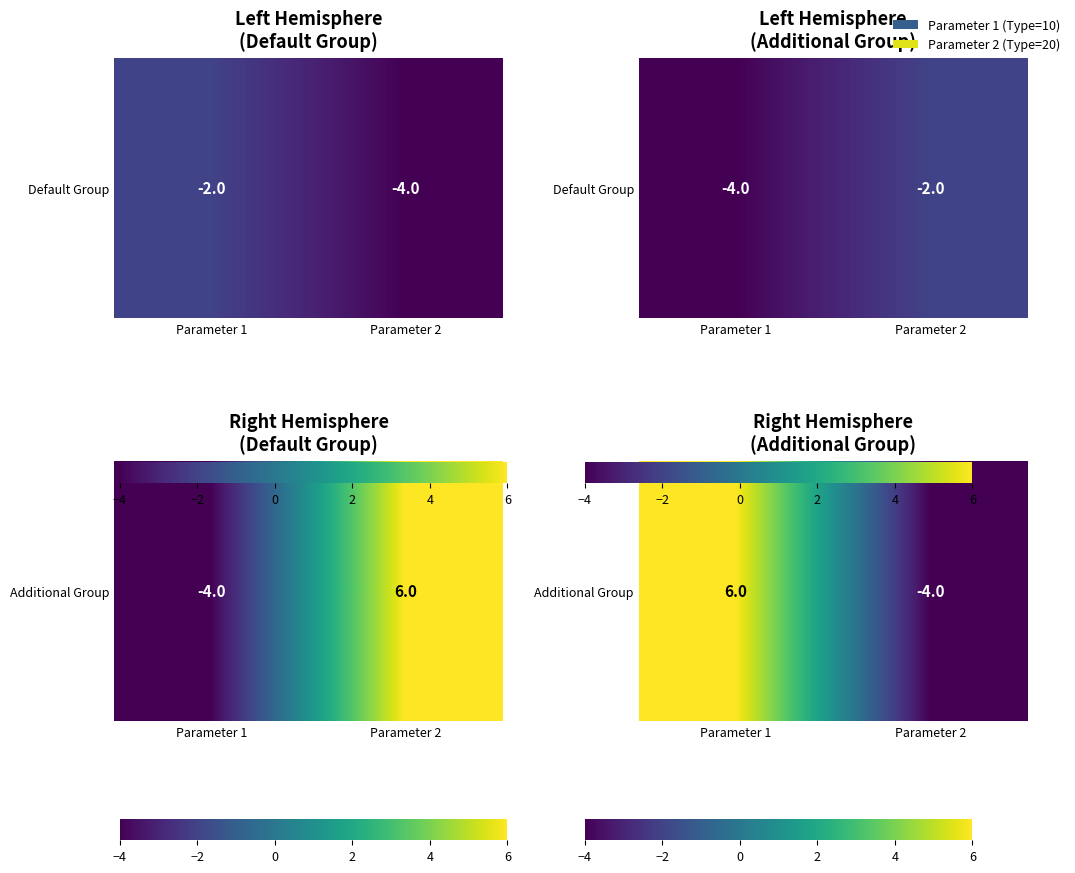

What is the difference between the values at Parameter 1 and Parameter 2?

10